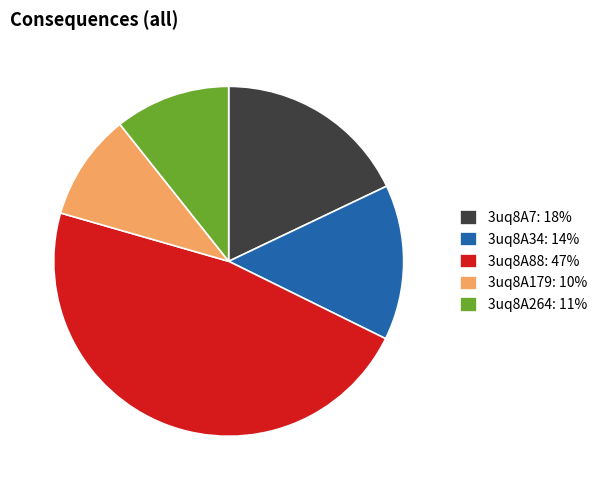

Rank the categories by value from highest to lowest.

3uq8A88, 3uq8A7, 3uq8A34, 3uq8A264, 3uq8A179